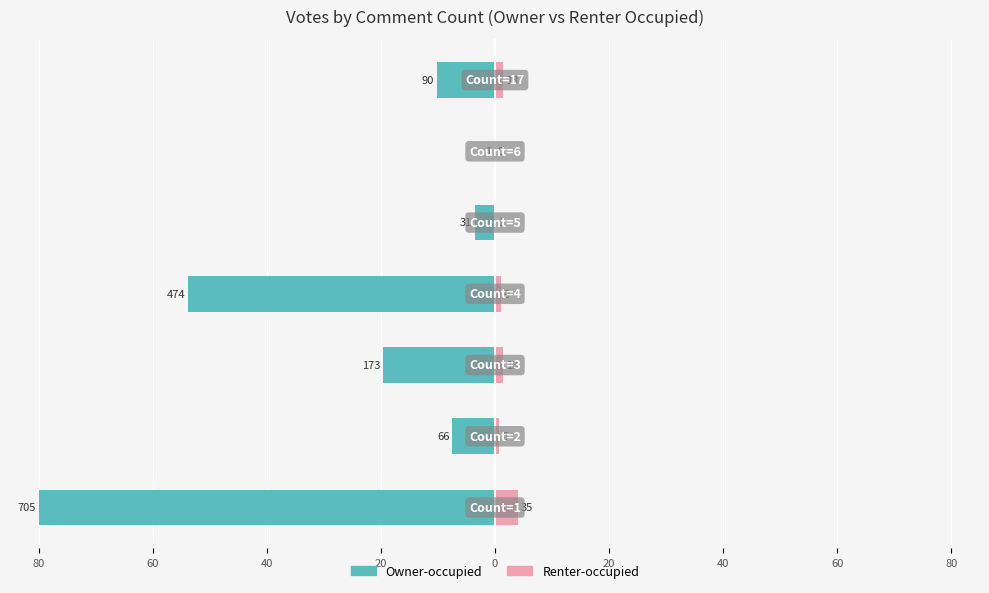

How many data points in Renter-occupied are less than 1?

3